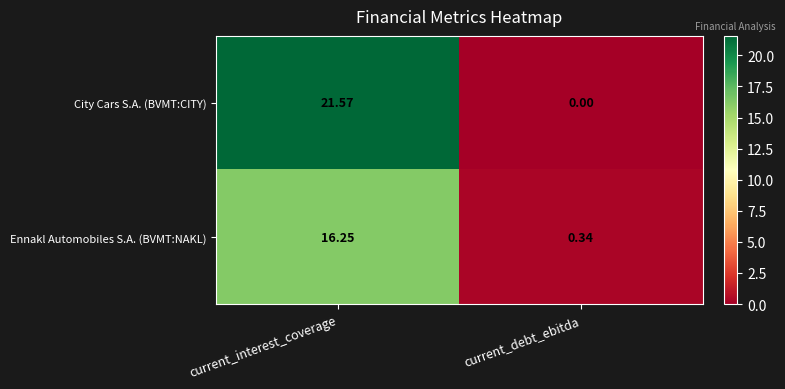

Where does the Ennakl Automobiles S.A. (BVMT:NAKL) series first go above 16?

current_interest_coverage